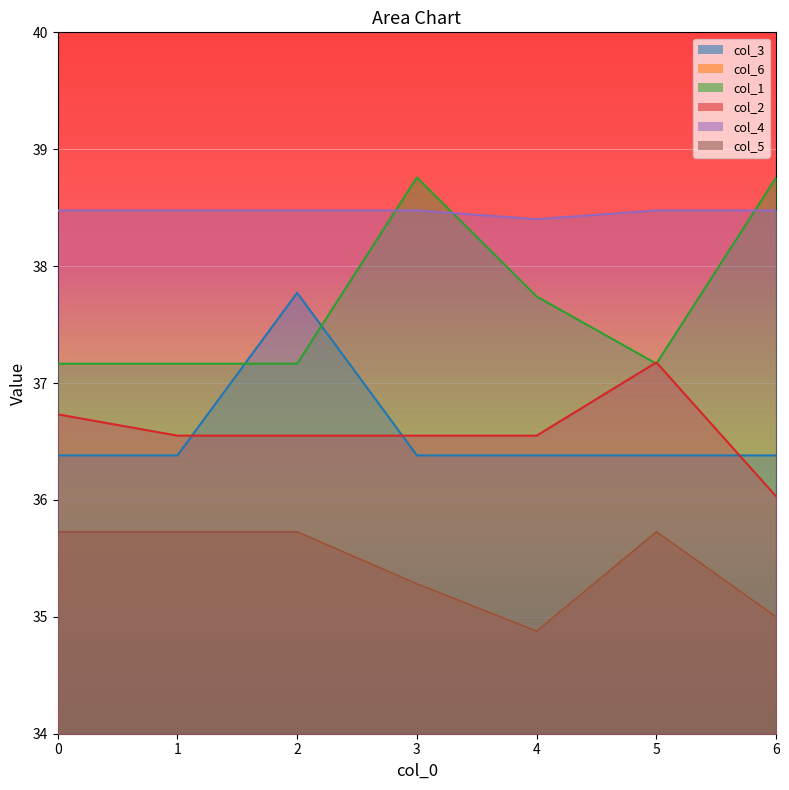

True or false: col_5 has a value of 35.3 at 3.

True